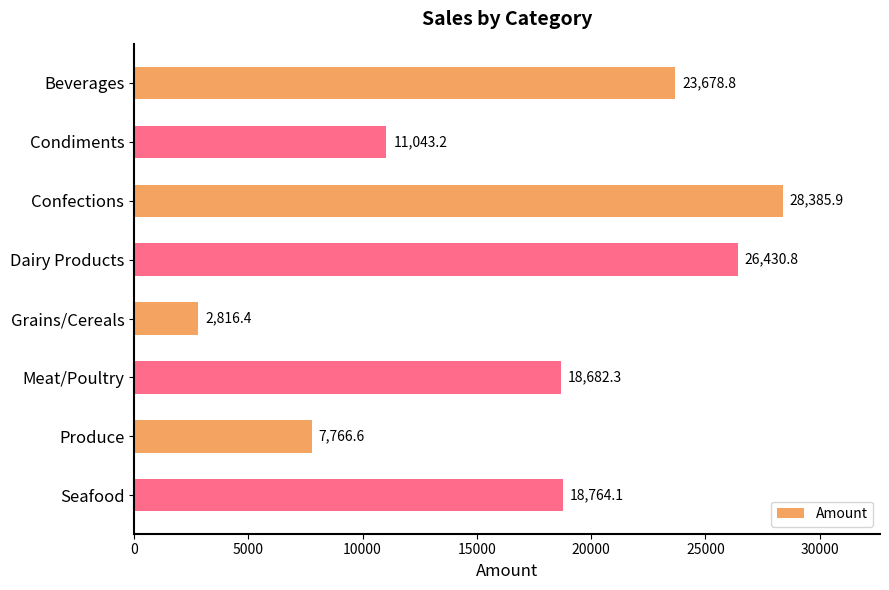

What is the difference between the values at Produce and Grains/Cereals?

4950.2